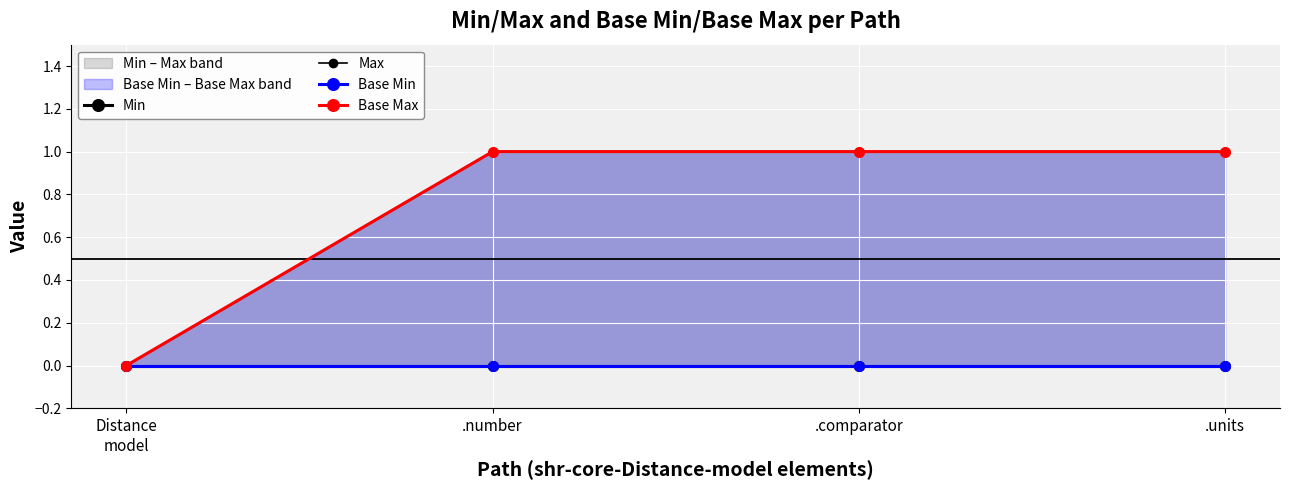

The Max series shows 2 at .comparator. True or false?

False